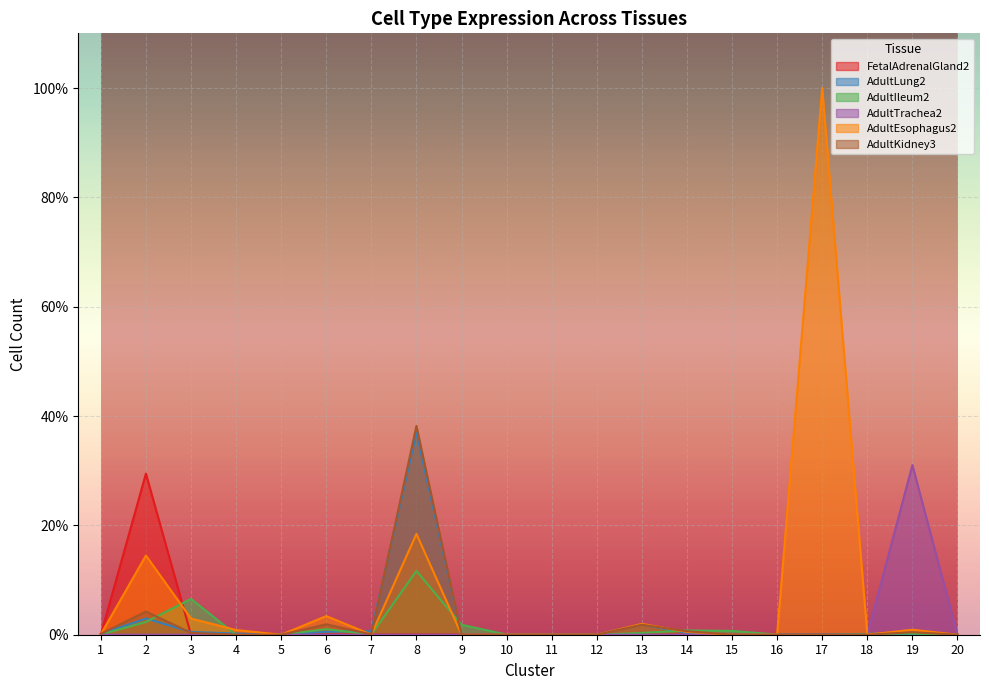

At 17, list the series in order from largest to smallest.

AdultEsophagus2, AdultLung2, FetalAdrenalGland2, AdultIleum2, AdultTrachea2, AdultKidney3